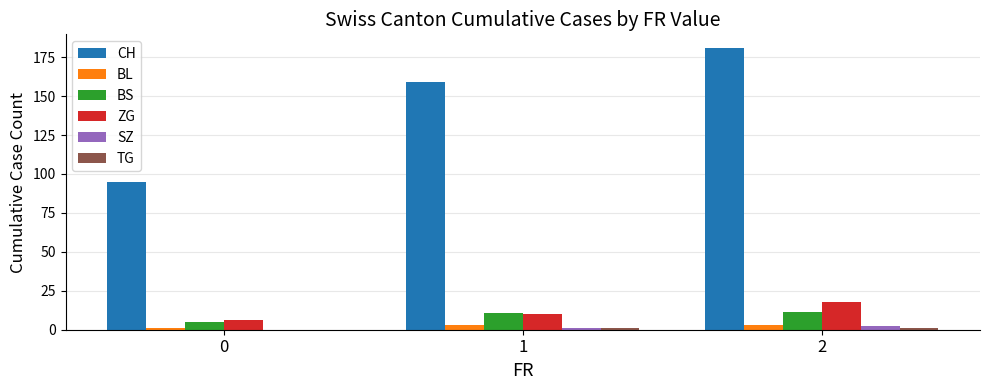

Between 0 and 2, which series saw the biggest shift?

CH